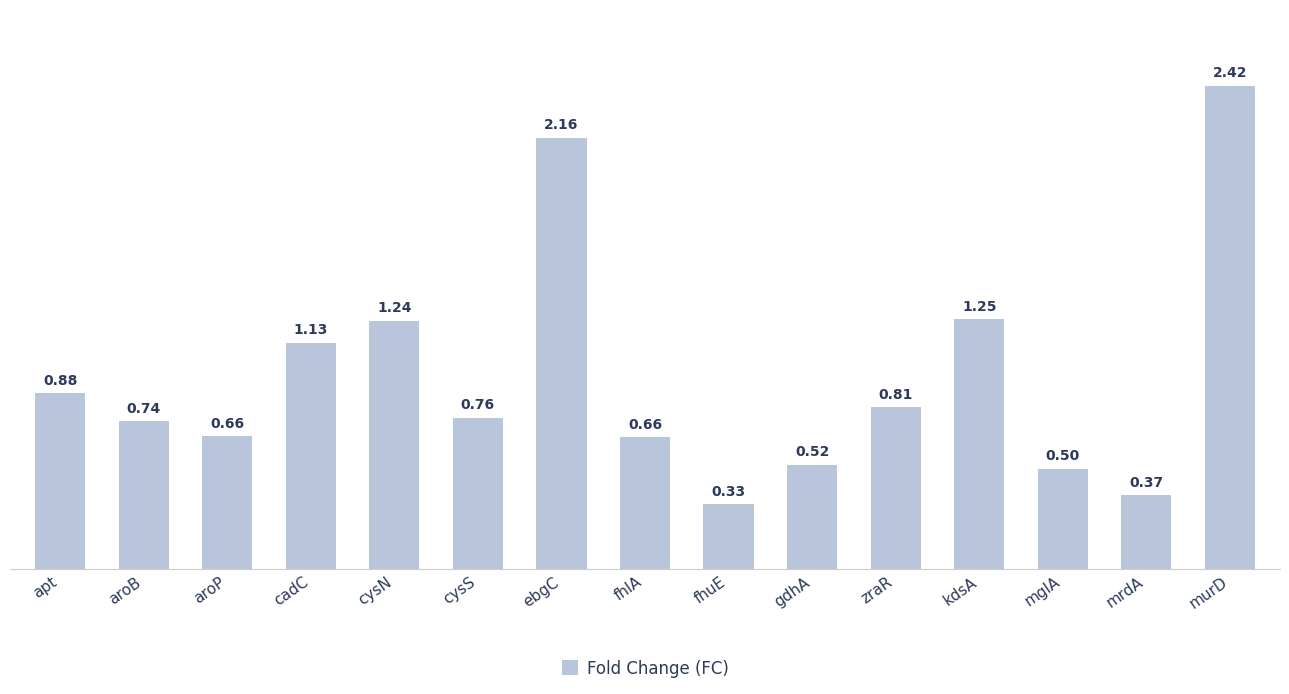

What is the sum of the values at fhuE and cysN?

1.6